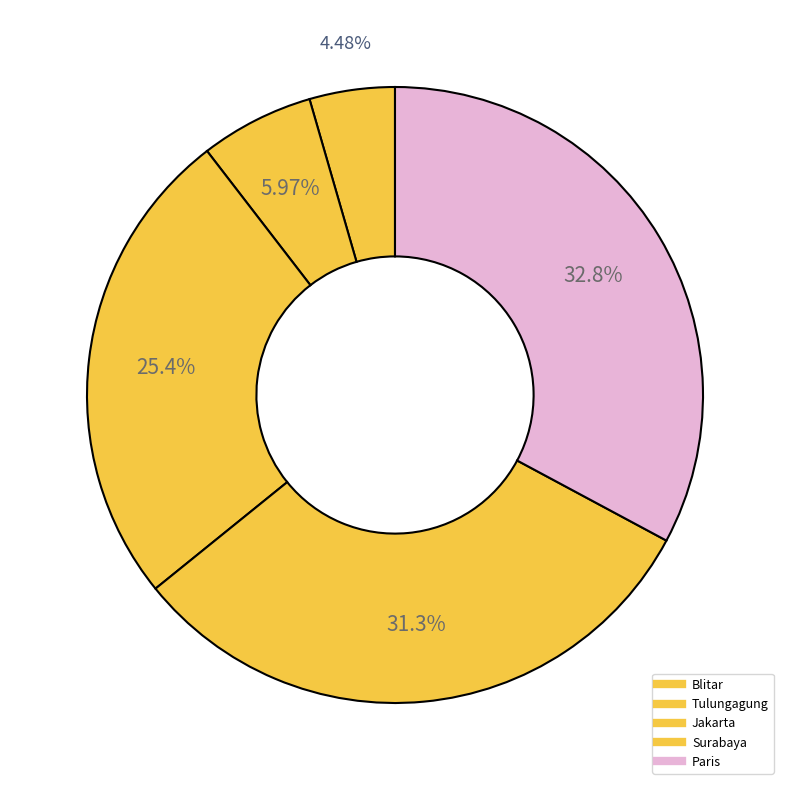

What is the smallest slice in the pie chart?

Blitar